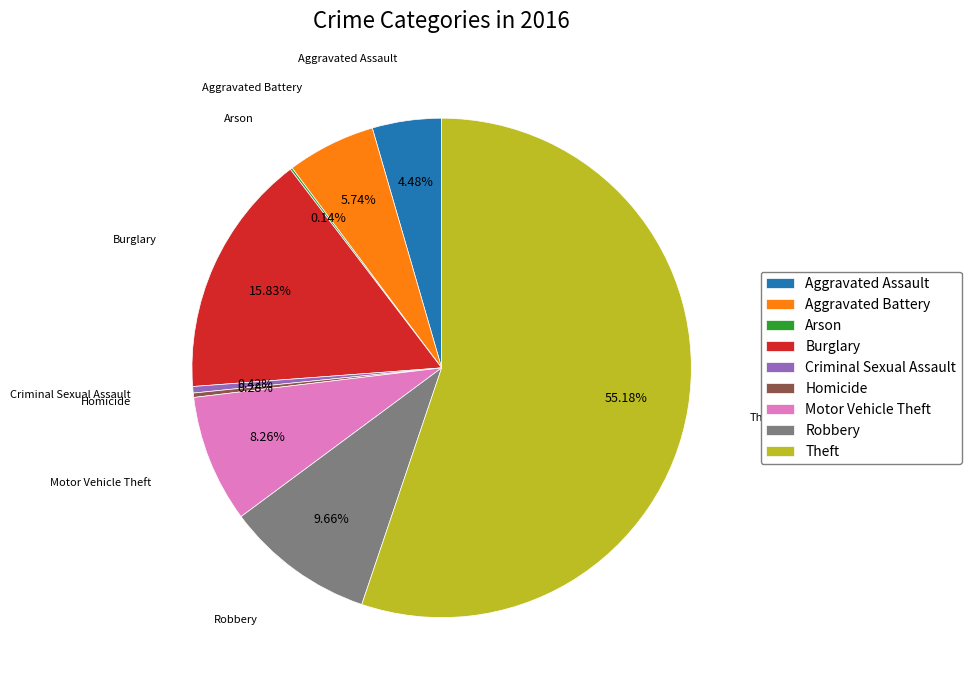

What is the ratio of the value at Aggravated Battery to the value at Criminal Sexual Assault?

13.7